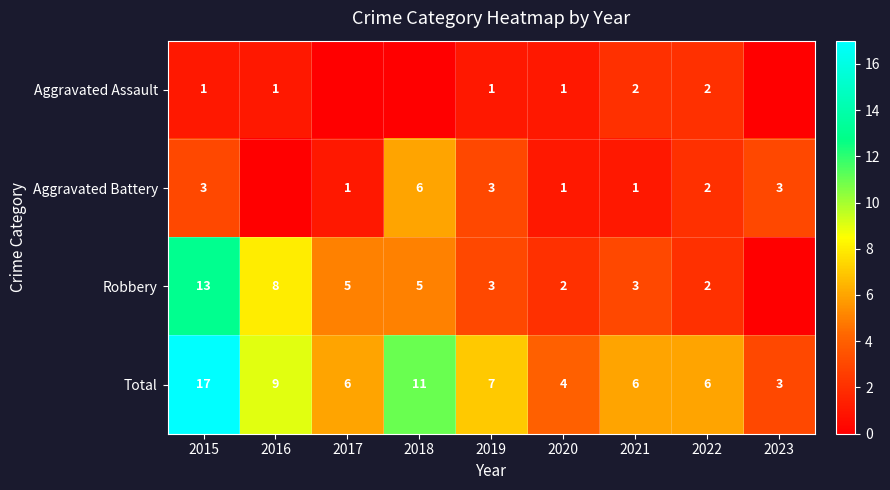

Which category has the lowest value across all series?

2017